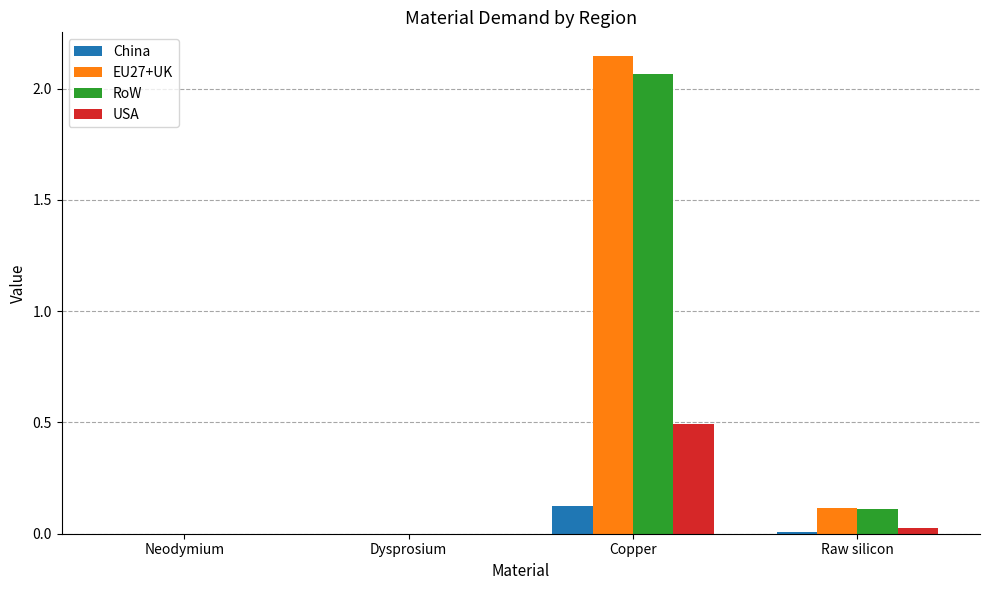

Count the number of data series in this chart.

4